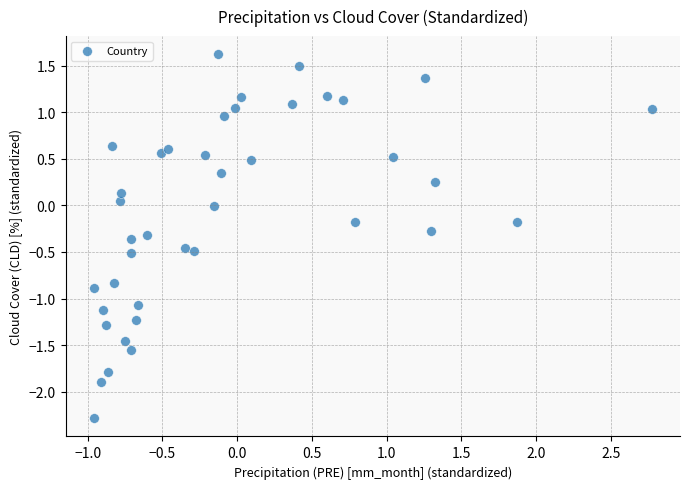

What is the range of X values (max minus min)?

3.7